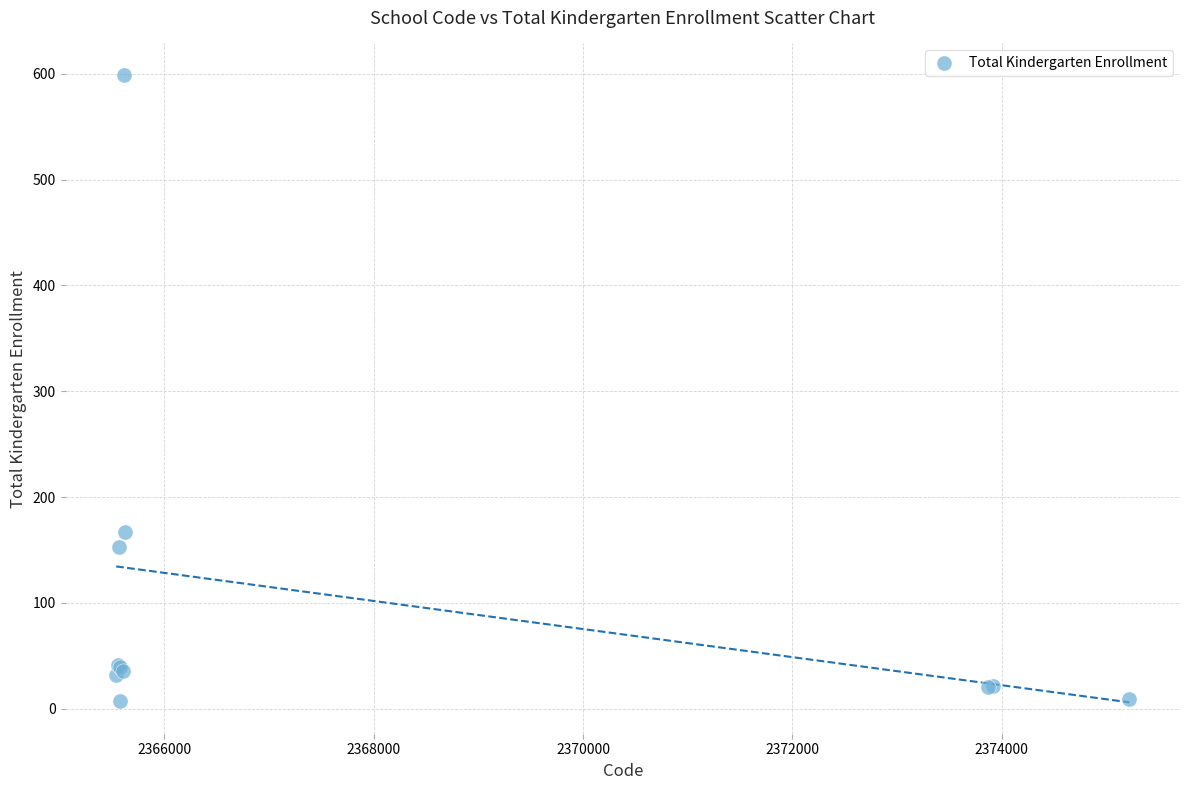

What Y value in the scatter plot is closest to 303?

167